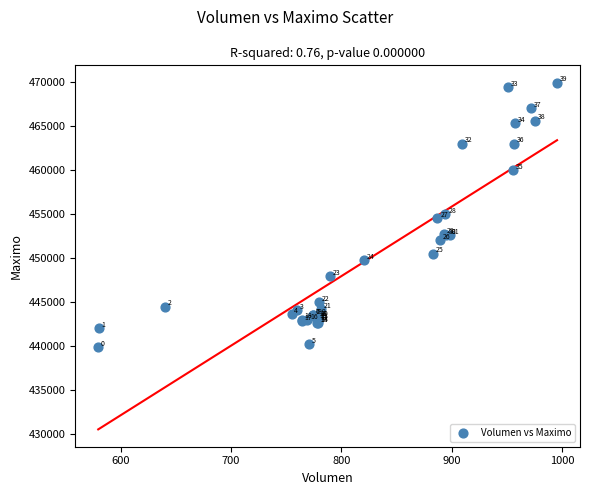

What Y value in the scatter plot is closest to 454886?

454999